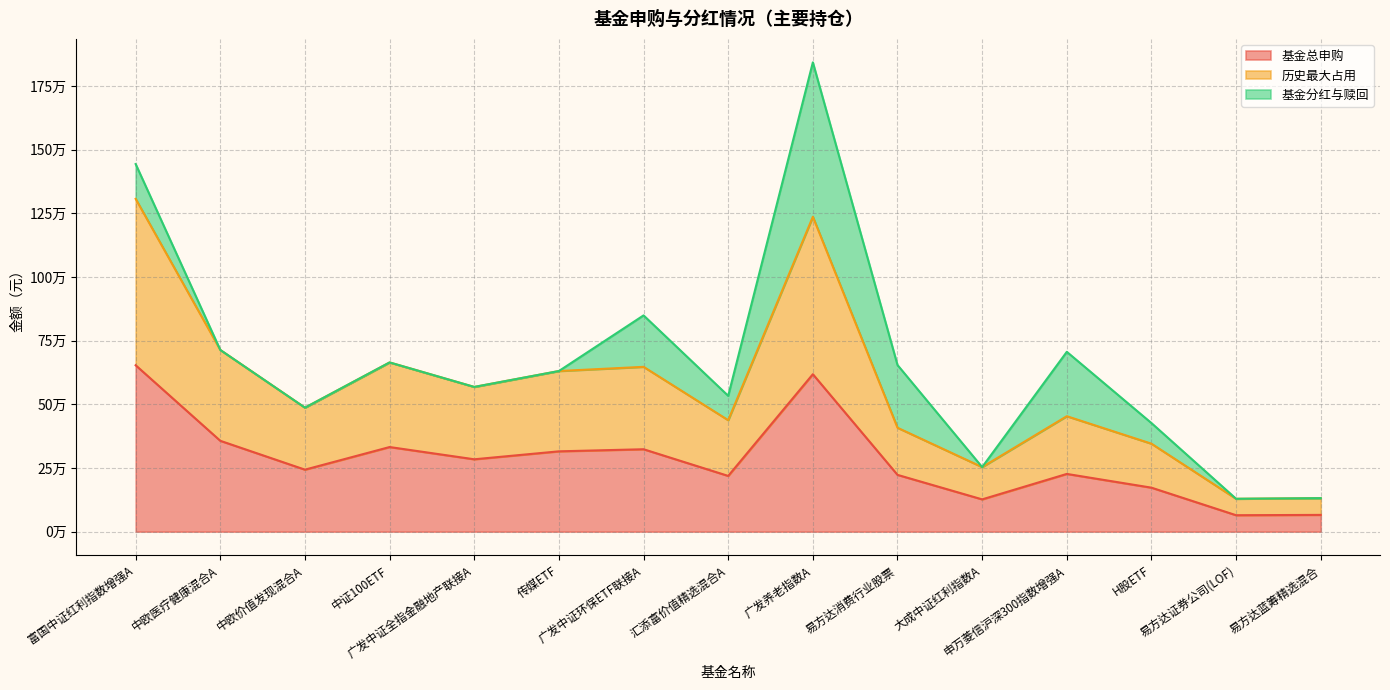

What is the highest value of the 历史最大占用 series?

1306617.2